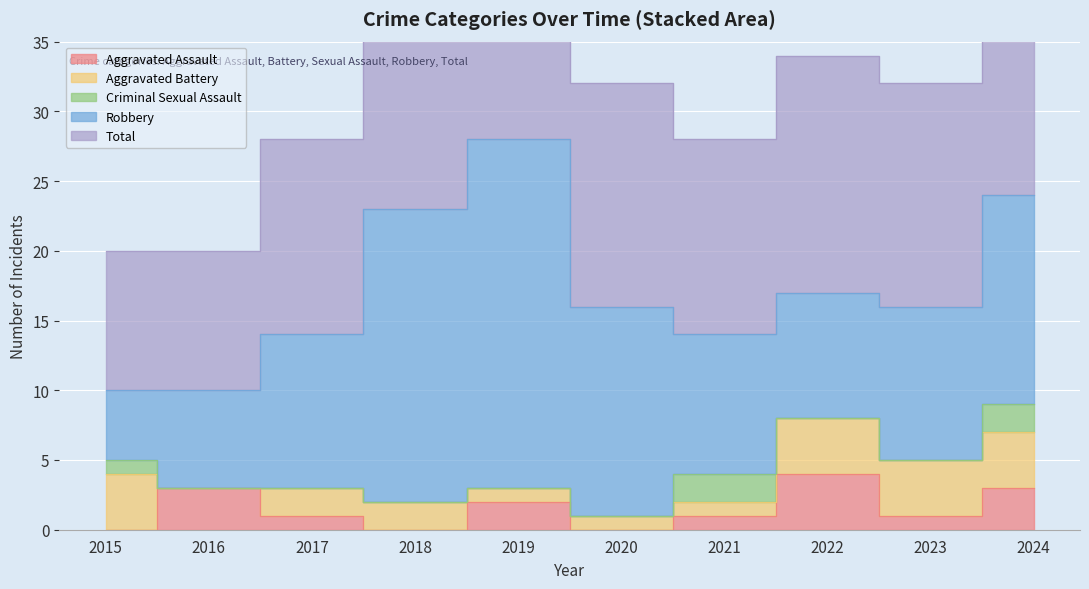

At which label is Aggravated Assault closest to 2?

2019